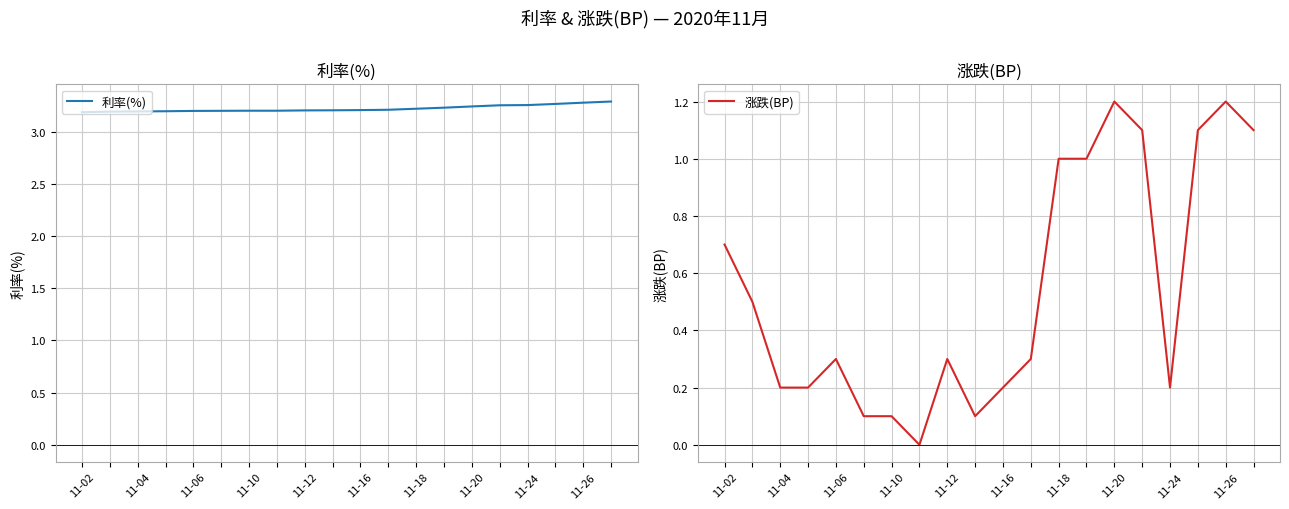

What is the difference between the maximum and second lowest values in the 涨跌(BP) series?

1.1